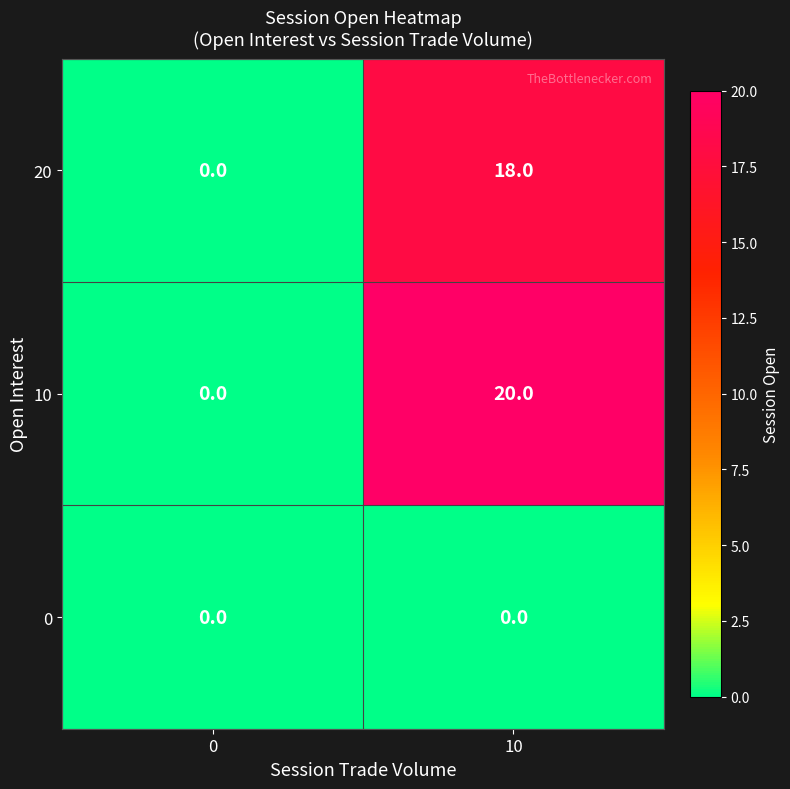

At which category is the sum across all series the highest?

10